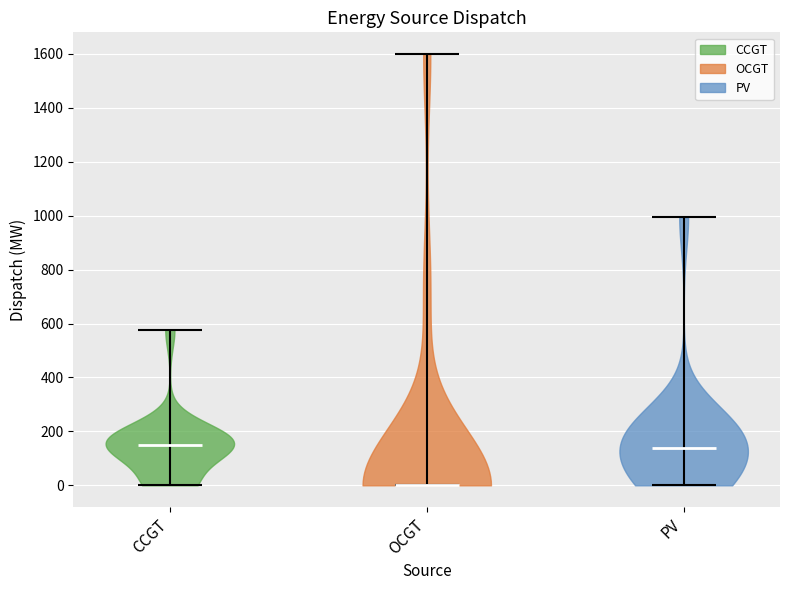

Reading left to right, read every violin against the y-axis: where its median line is, and the lowest and highest points it reaches. The values are not printed on the chart, so give them approximately, as read against the axis.

CCGT: median line 160, lowest point 0, highest point 580
OCGT: median line 0, lowest point 0, highest point 1600
PV: median line 140, lowest point 0, highest point 1000